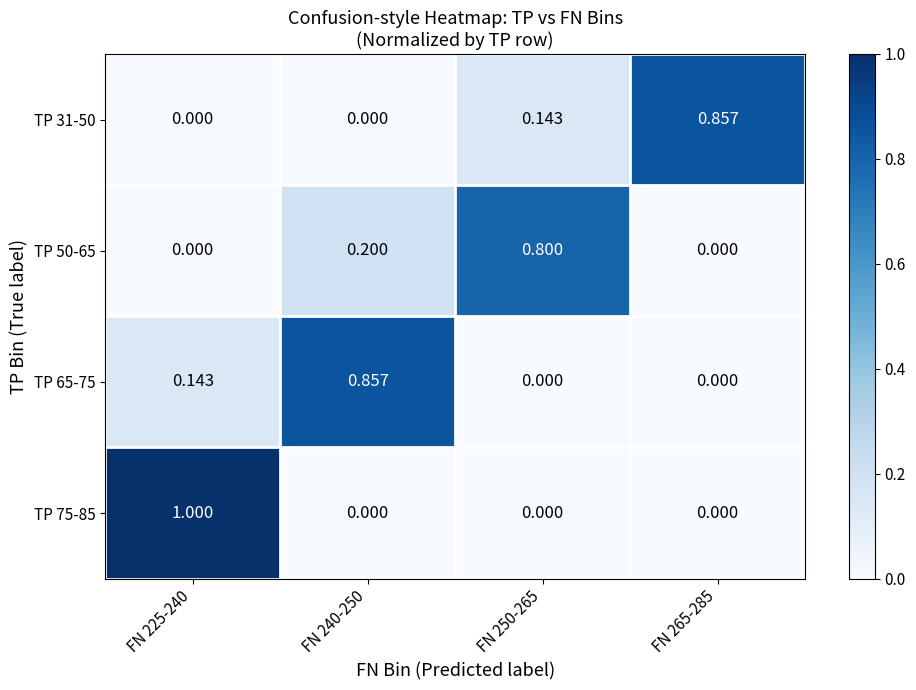

Is the value of TP 31-50 at FN 250-265 greater than the value of TP 75-85 at FN 250-265?

Yes